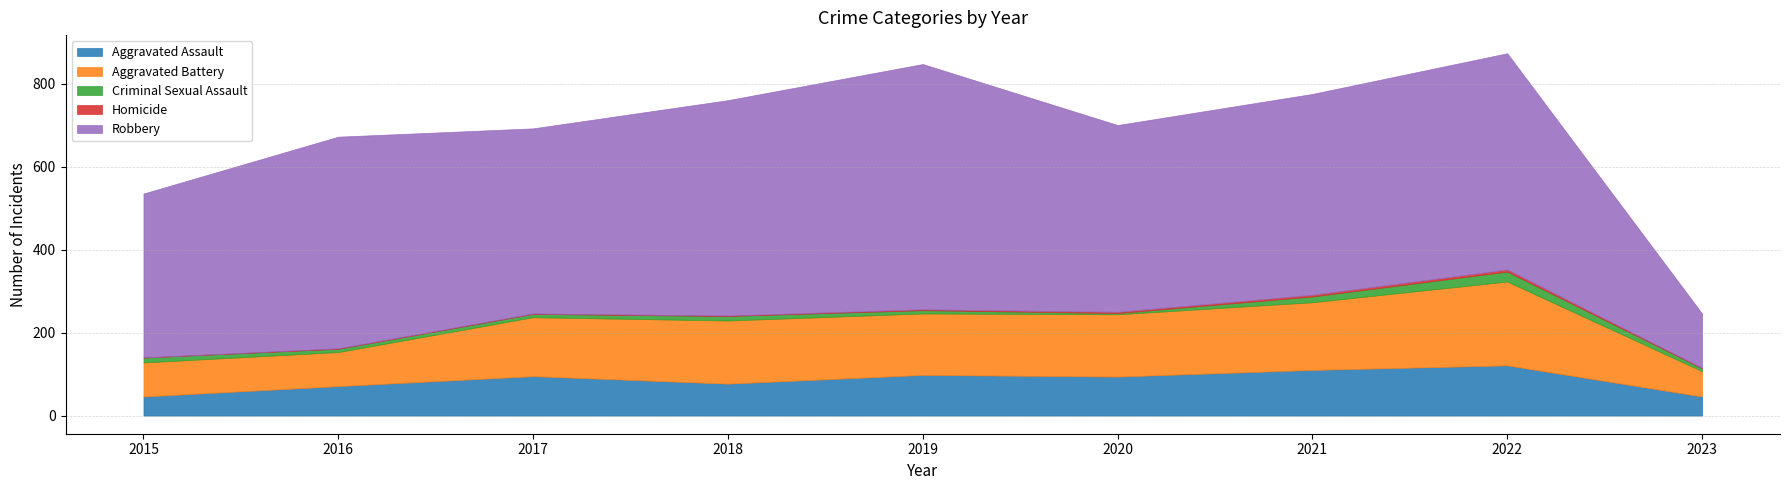

List the series in order of their peak value, highest first.

Robbery, Aggravated Battery, Aggravated Assault, Criminal Sexual Assault, Homicide